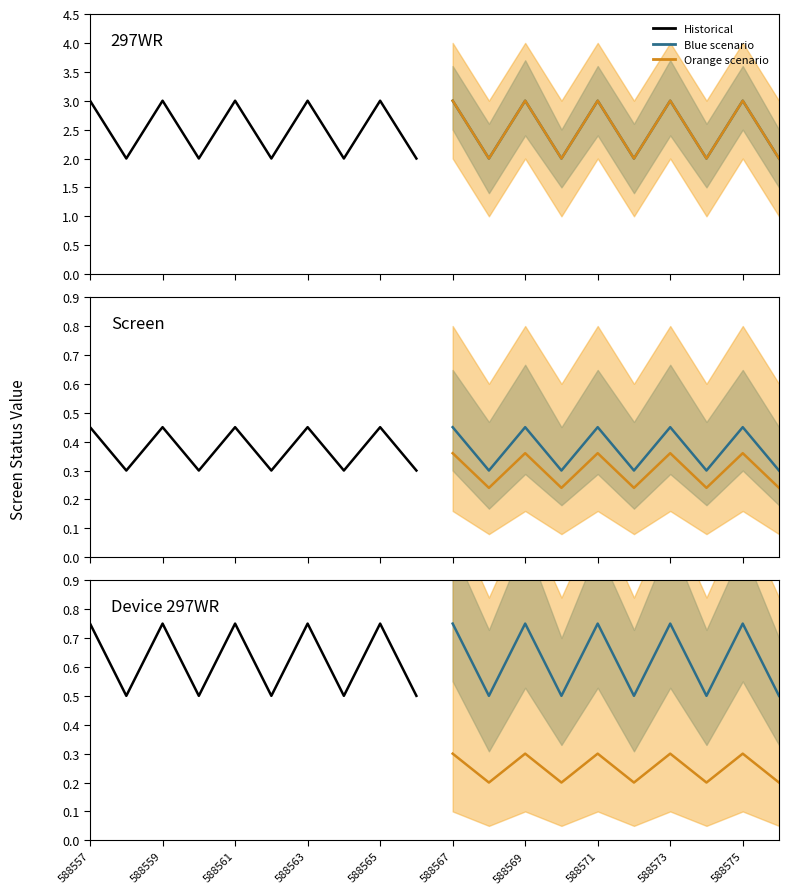

Which series has the largest range (max minus min)?

Blue scenario